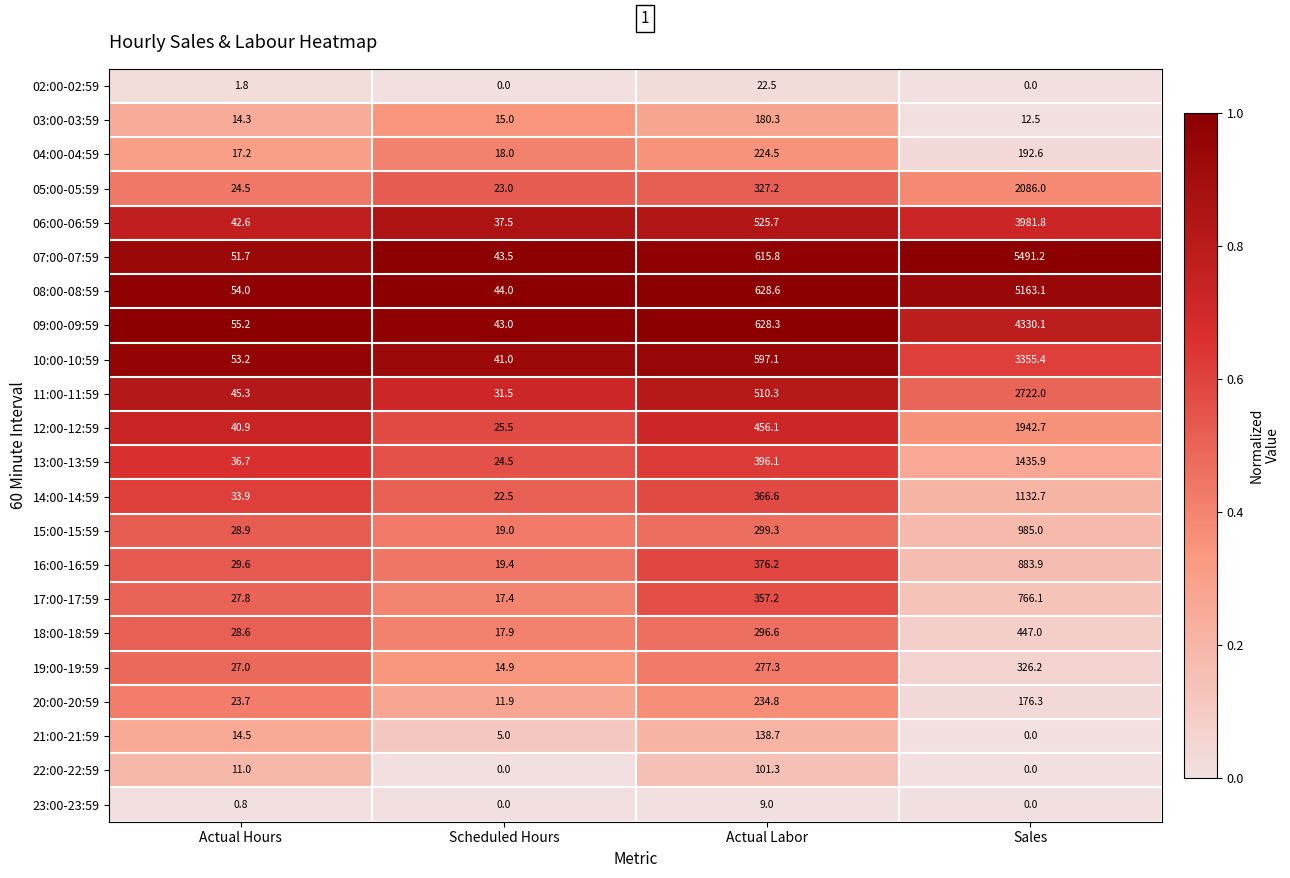

Which series has the largest total across all categories?

07:00-07:59